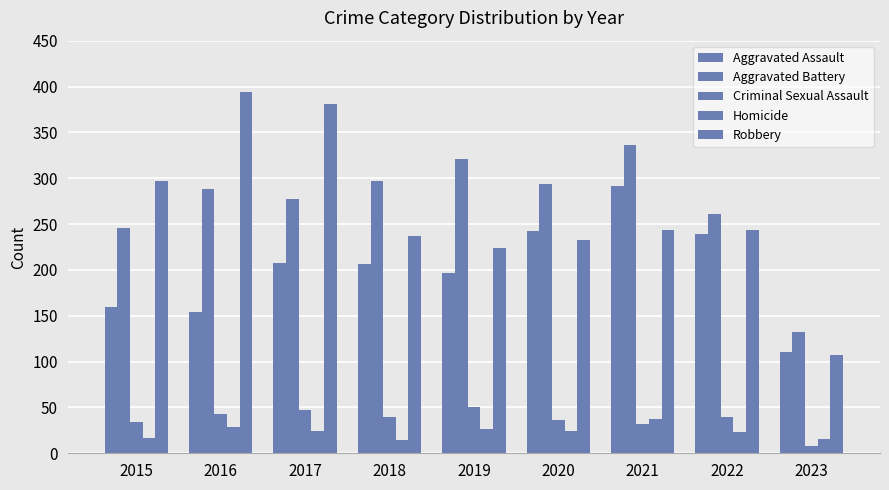

How many bars are there in each group?

5